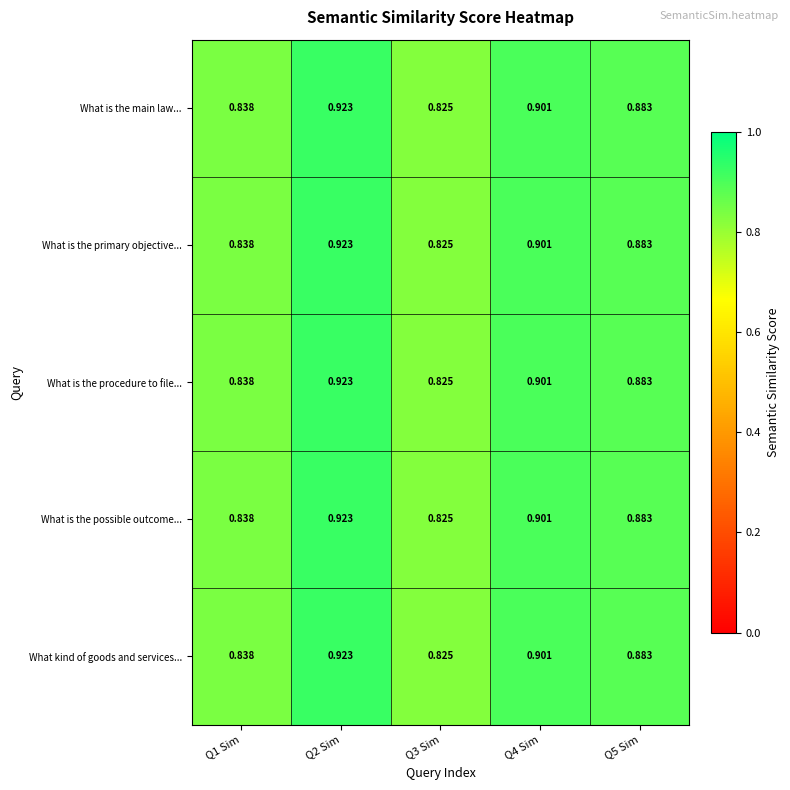

Is the value of What is the procedure to file... at Q4 Sim greater than the value of What is the main law... at Q2 Sim?

No